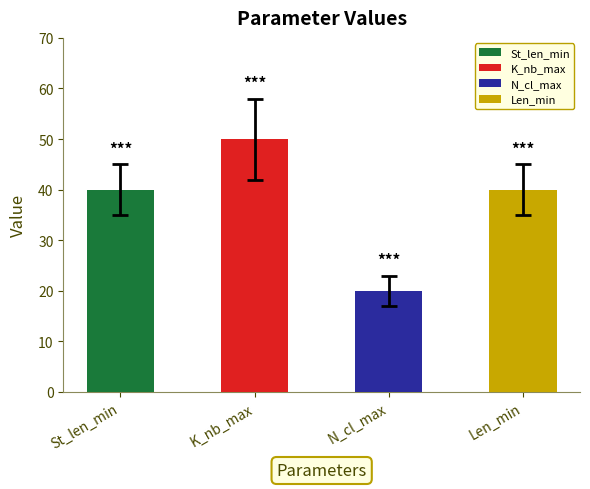

What is the value of the 2nd bar from the left?

50